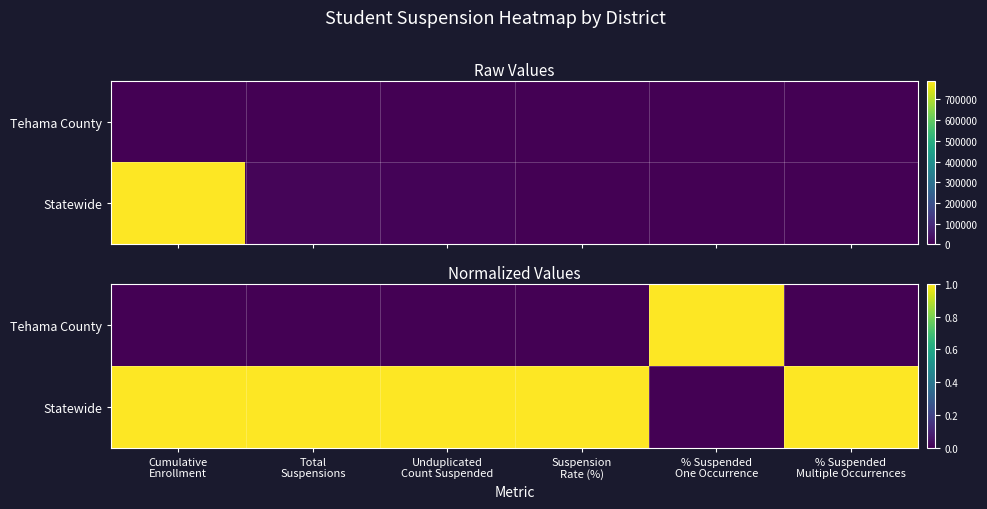

The value of Statewide at % Suspended One Occurrence is 0. True or false?

True